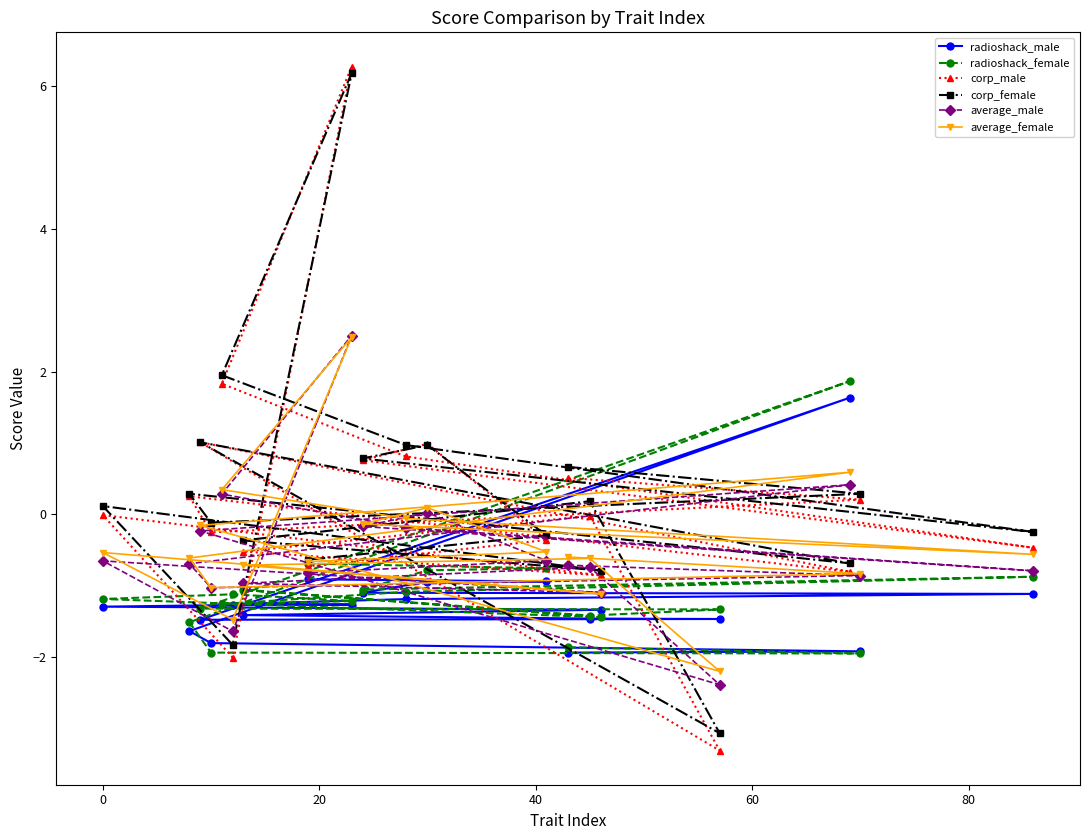

Which series has the largest range (max minus min)?

corp_male